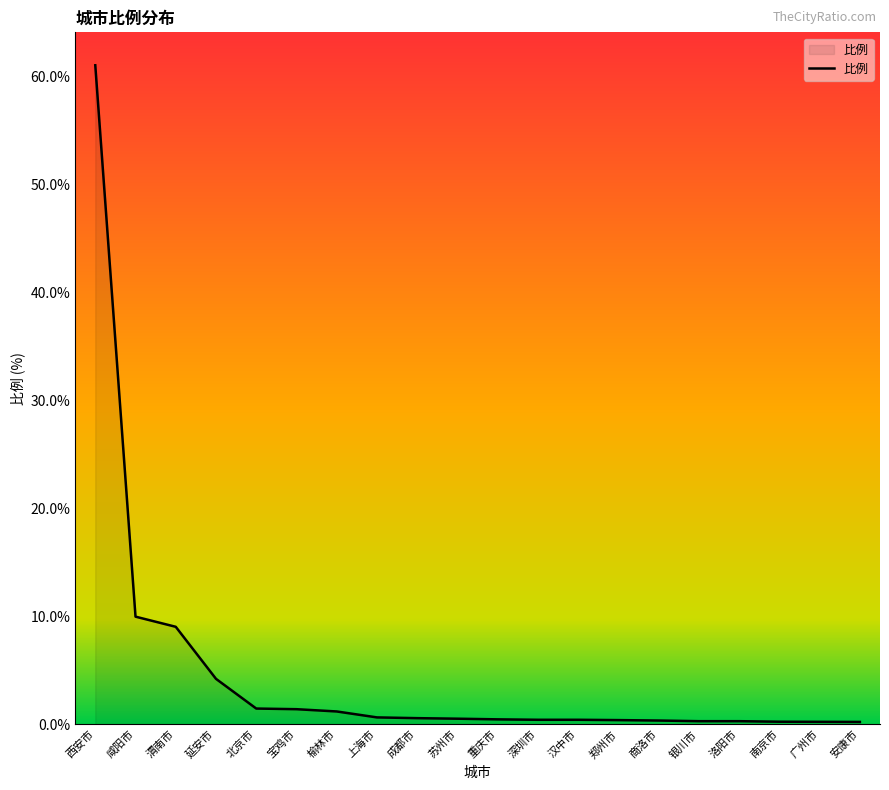

What is the change in value from 北京市 to 重庆市?

-1.0